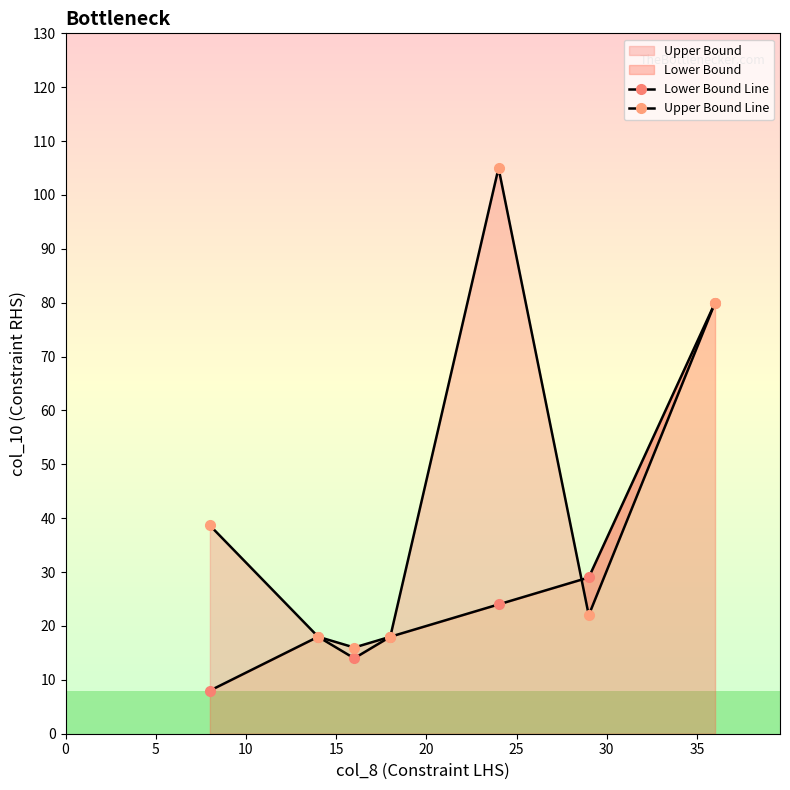

What is the value of the Lower Bound Line point at the 3rd from the left?

14.0